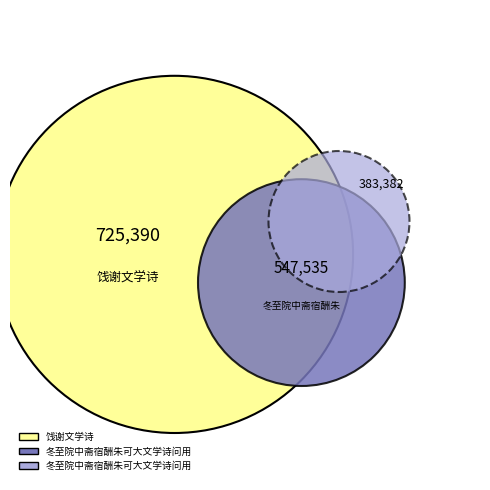

How many slices are in this pie chart?

3